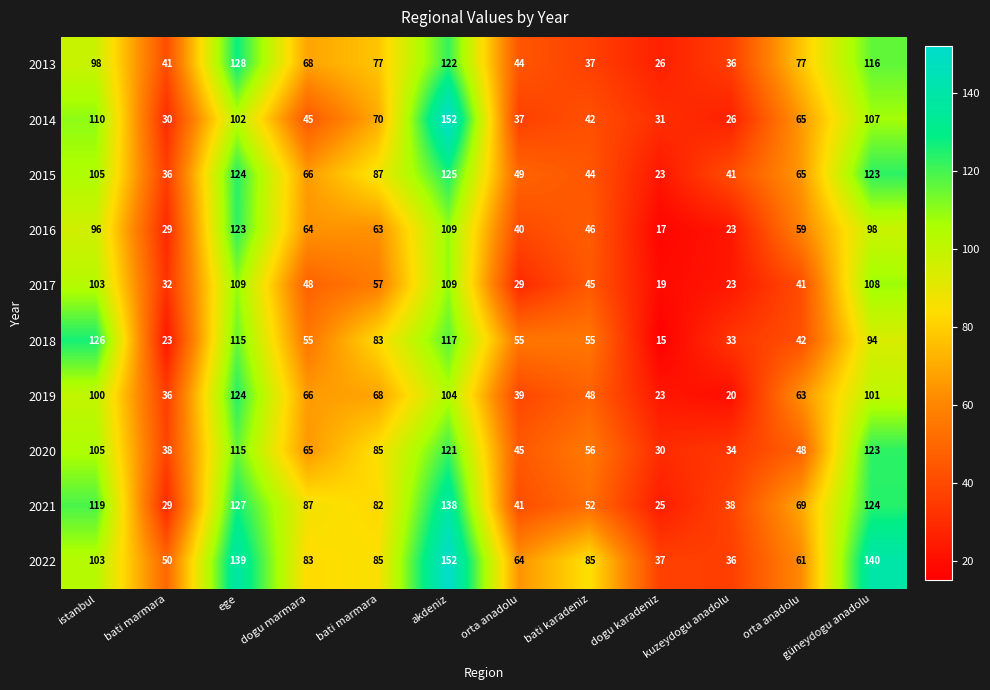

Reading left to right, what are all the values shown in this chart?

2013: istanbul=98	bati marmara=41	ege=128	dogu marmara=68	bati marmara=77	akdeniz=122	orta anadolu=44	bati karadeniz=37	dogu karadeniz=26	kuzeydogu anadolu=36	orta anadolu=77	güneydogu anadolu=116
2014: istanbul=110	bati marmara=30	ege=102	dogu marmara=45	bati marmara=70	akdeniz=152	orta anadolu=37	bati karadeniz=42	dogu karadeniz=31	kuzeydogu anadolu=26	orta anadolu=65	güneydogu anadolu=107
2015: istanbul=105	bati marmara=36	ege=124	dogu marmara=66	bati marmara=87	akdeniz=125	orta anadolu=49	bati karadeniz=44	dogu karadeniz=23	kuzeydogu anadolu=41	orta anadolu=65	güneydogu anadolu=123
2016: istanbul=96	bati marmara=29	ege=123	dogu marmara=64	bati marmara=63	akdeniz=109	orta anadolu=40	bati karadeniz=46	dogu karadeniz=17	kuzeydogu anadolu=23	orta anadolu=59	güneydogu anadolu=98
2017: istanbul=103	bati marmara=32	ege=109	dogu marmara=48	bati marmara=57	akdeniz=109	orta anadolu=29	bati karadeniz=45	dogu karadeniz=19	kuzeydogu anadolu=23	orta anadolu=41	güneydogu anadolu=108
2018: istanbul=126	bati marmara=23	ege=115	dogu marmara=55	bati marmara=83	akdeniz=117	orta anadolu=55	bati karadeniz=55	dogu karadeniz=15	kuzeydogu anadolu=33	orta anadolu=42	güneydogu anadolu=94
2019: istanbul=100	bati marmara=36	ege=124	dogu marmara=66	bati marmara=68	akdeniz=104	orta anadolu=39	bati karadeniz=48	dogu karadeniz=23	kuzeydogu anadolu=20	orta anadolu=63	güneydogu anadolu=101
2020: istanbul=105	bati marmara=38	ege=115	dogu marmara=65	bati marmara=85	akdeniz=121	orta anadolu=45	bati karadeniz=56	dogu karadeniz=30	kuzeydogu anadolu=34	orta anadolu=48	güneydogu anadolu=123
2021: istanbul=119	bati marmara=29	ege=127	dogu marmara=87	bati marmara=82	akdeniz=138	orta anadolu=41	bati karadeniz=52	dogu karadeniz=25	kuzeydogu anadolu=38	orta anadolu=69	güneydogu anadolu=124
2022: istanbul=103	bati marmara=50	ege=139	dogu marmara=83	bati marmara=85	akdeniz=152	orta anadolu=64	bati karadeniz=85	dogu karadeniz=37	kuzeydogu anadolu=36	orta anadolu=61	güneydogu anadolu=140